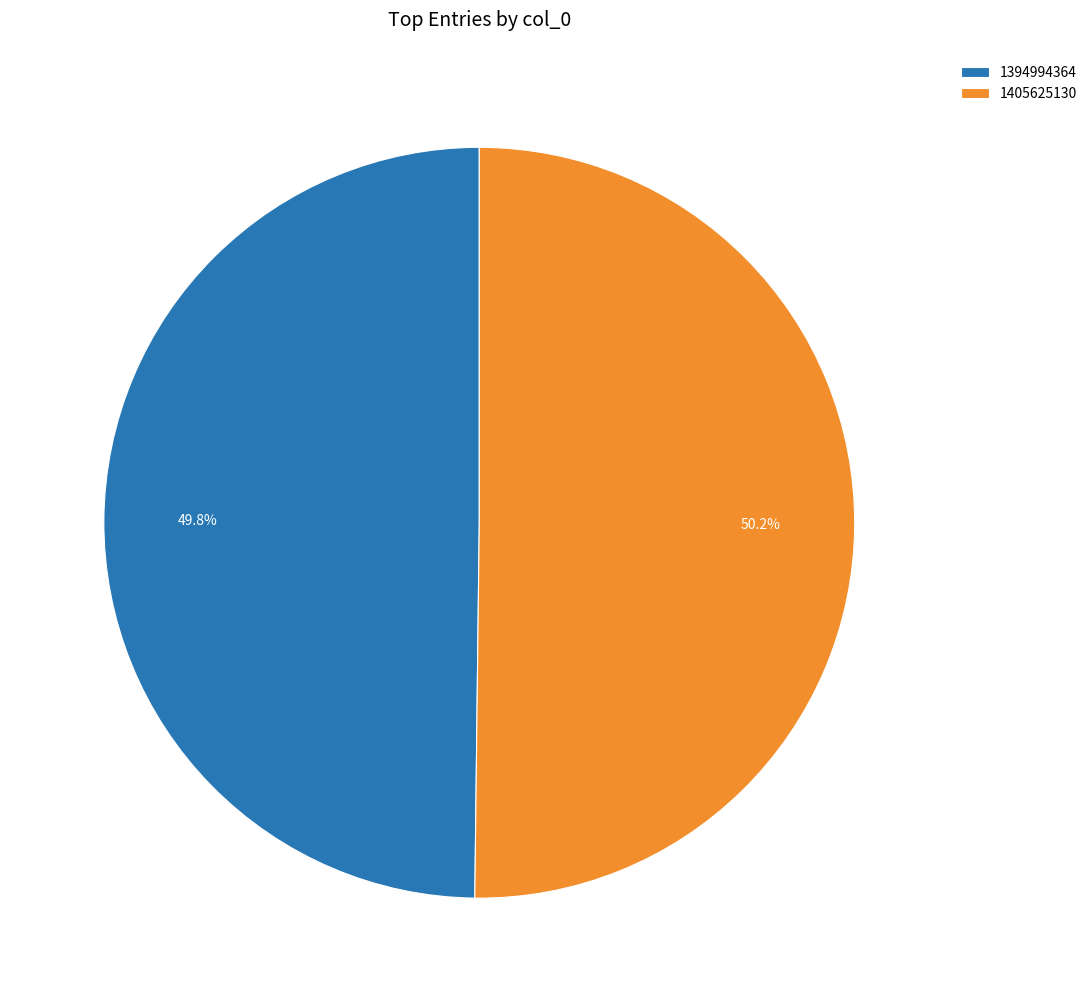

How many slices are in this pie chart?

2